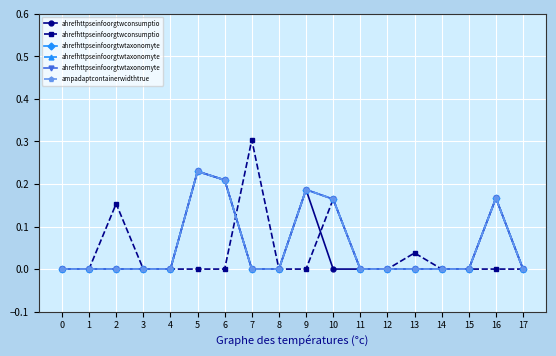

True or false: ahrefhttpseinfoorgtwconsumptio has a value of 0.2 at 7.

False